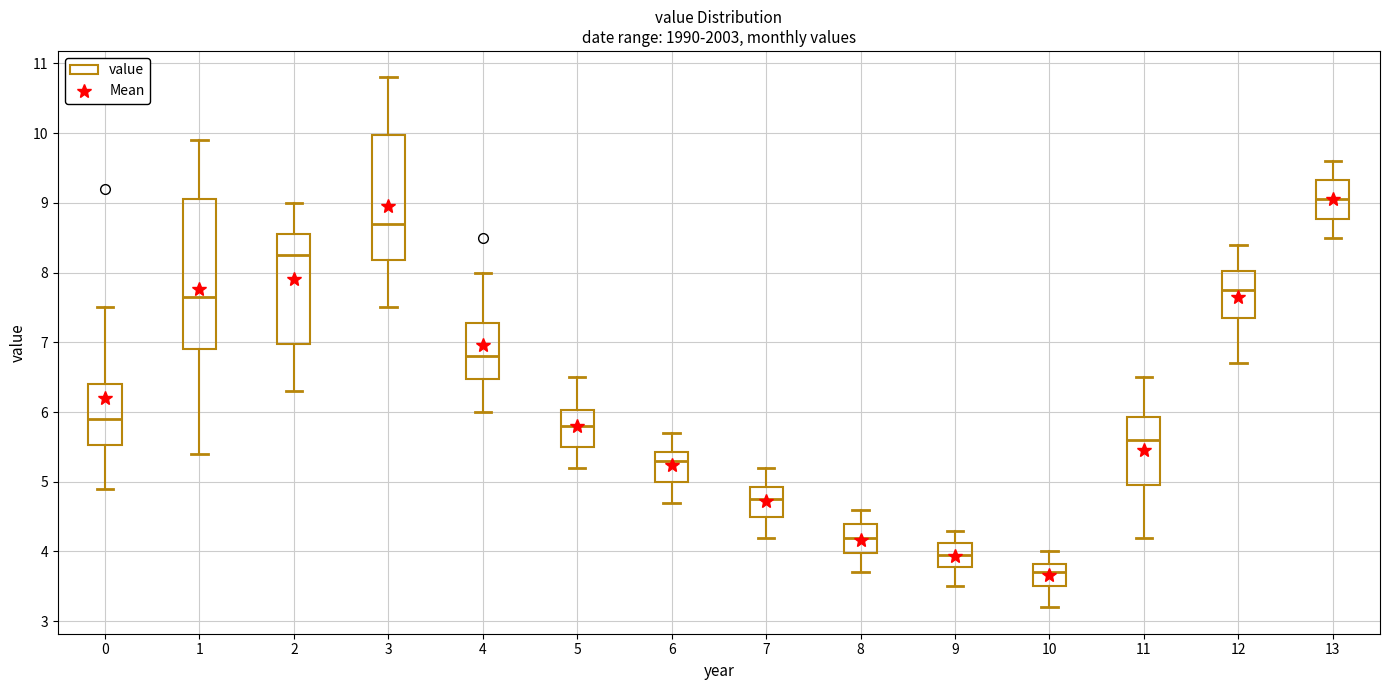

Where is the upper edge of the box at x = 6 on the y-axis? The values are not printed on the chart, so give them approximately, as read against the axis.

5.4